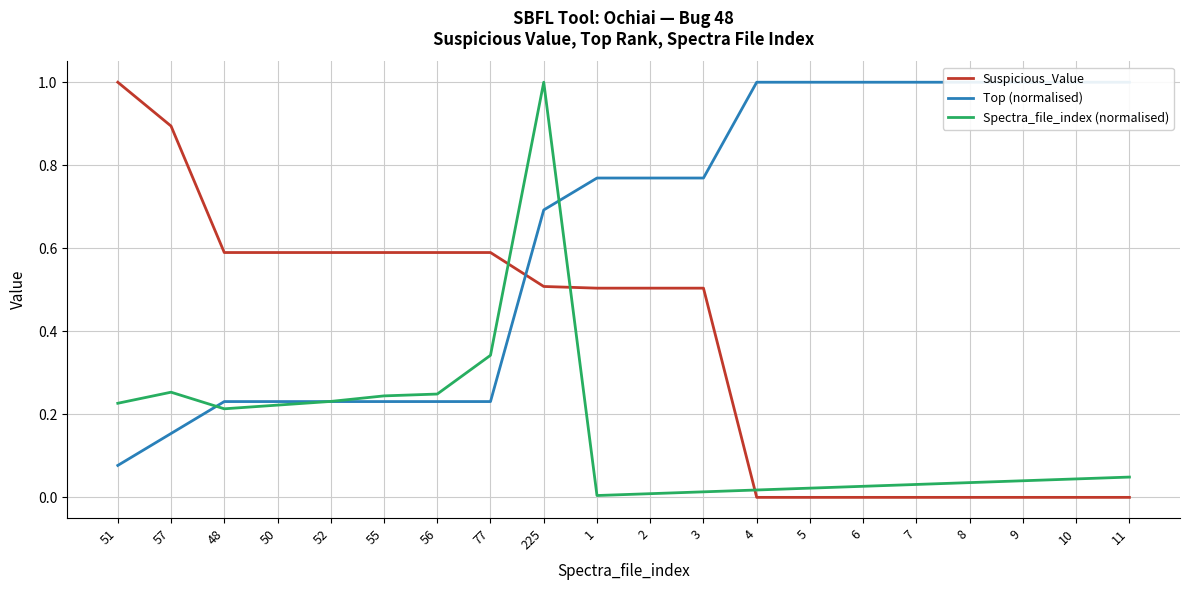

Reading left to right, list all the values displayed in this chart.

Suspicious_Value: 51=1.0	57=0.9	48=0.6	50=0.6	52=0.6	55=0.6	56=0.6	77=0.6	225=0.5	1=0.5	2=0.5	3=0.5	4=0.0	5=0.0	6=0.0	7=0.0	8=0.0	9=0.0	10=0.0	11=0.0
Top (normalised): 51=0.1	57=0.2	48=0.2	50=0.2	52=0.2	55=0.2	56=0.2	77=0.2	225=0.7	1=0.8	2=0.8	3=0.8	4=1.0	5=1.0	6=1.0	7=1.0	8=1.0	9=1.0	10=1.0	11=1.0
Spectra_file_index (normalised): 51=0.2	57=0.3	48=0.2	50=0.2	52=0.2	55=0.2	56=0.2	77=0.3	225=1.0	1=0.0	2=0.0	3=0.0	4=0.0	5=0.0	6=0.0	7=0.0	8=0.0	9=0.0	10=0.0	11=0.0